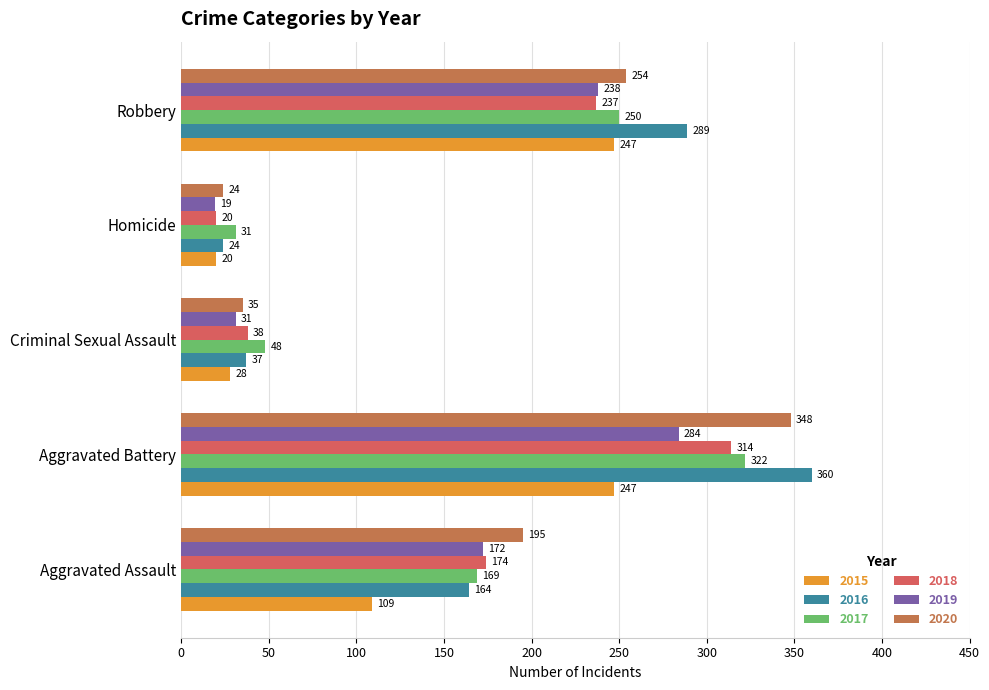

How many values in the 2017 series are below 169?

2